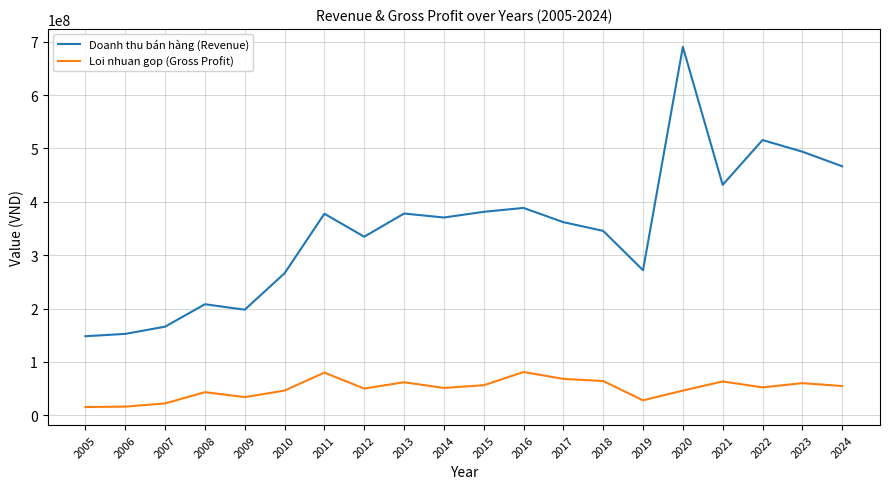

What is the difference between the maximum and minimum values in the Loi nhuan gop (Gross Profit) series?

65638779